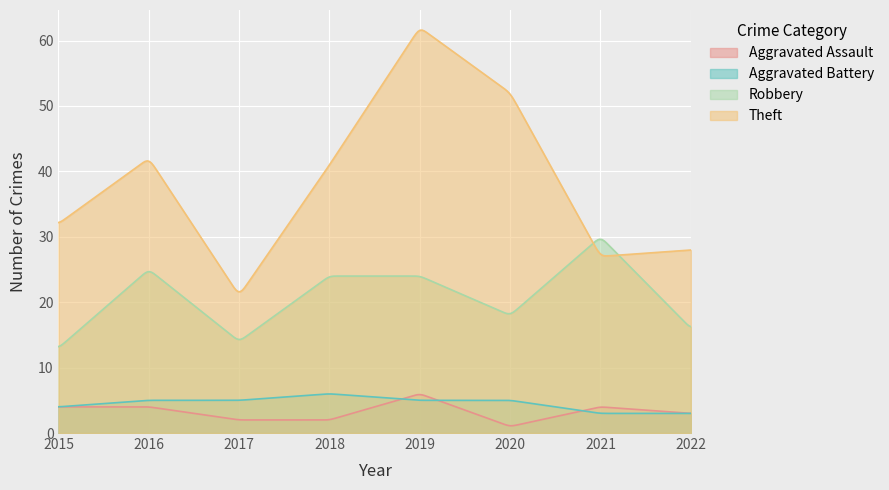

How many data points does each series have?

8